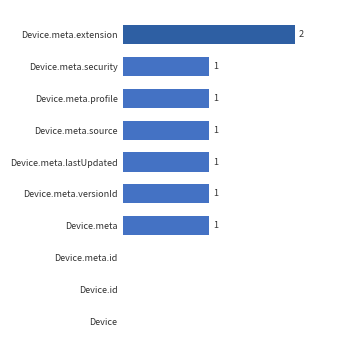

At which category does the chart reach its peak across all series?

Device.meta.extension